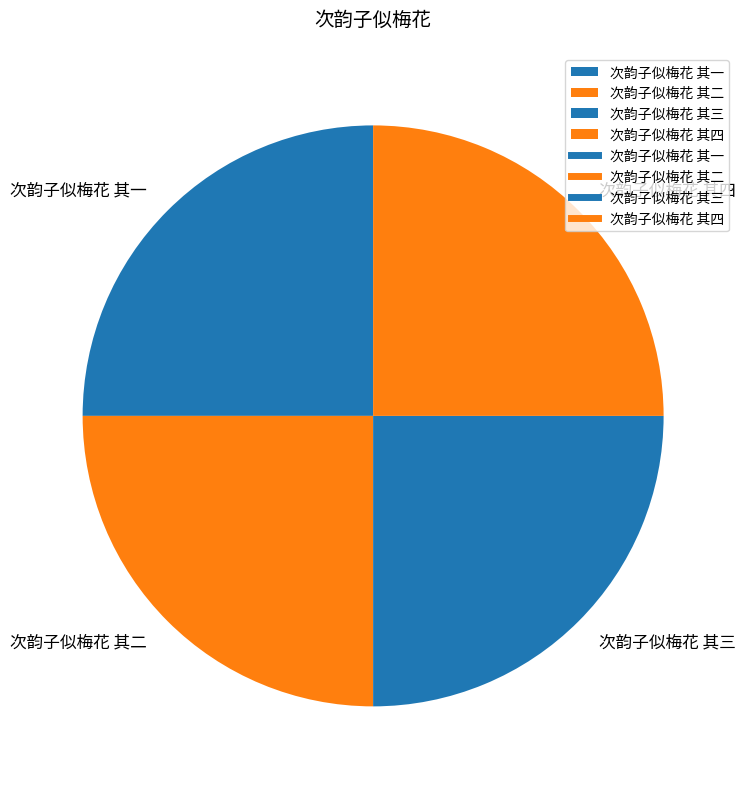

True or false: 次韵子似梅花 其四 accounts for 38% of the total.

False